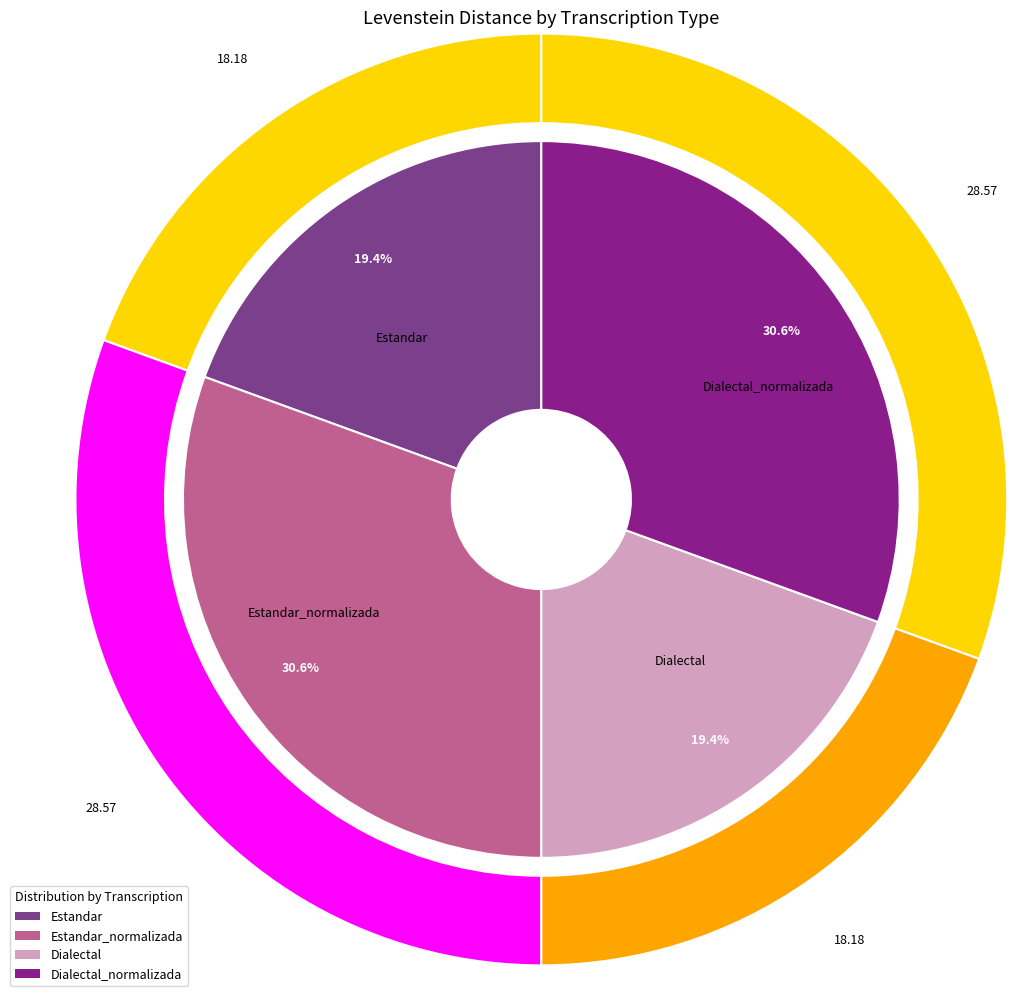

Which slice is the largest?

Estandar_normalizada